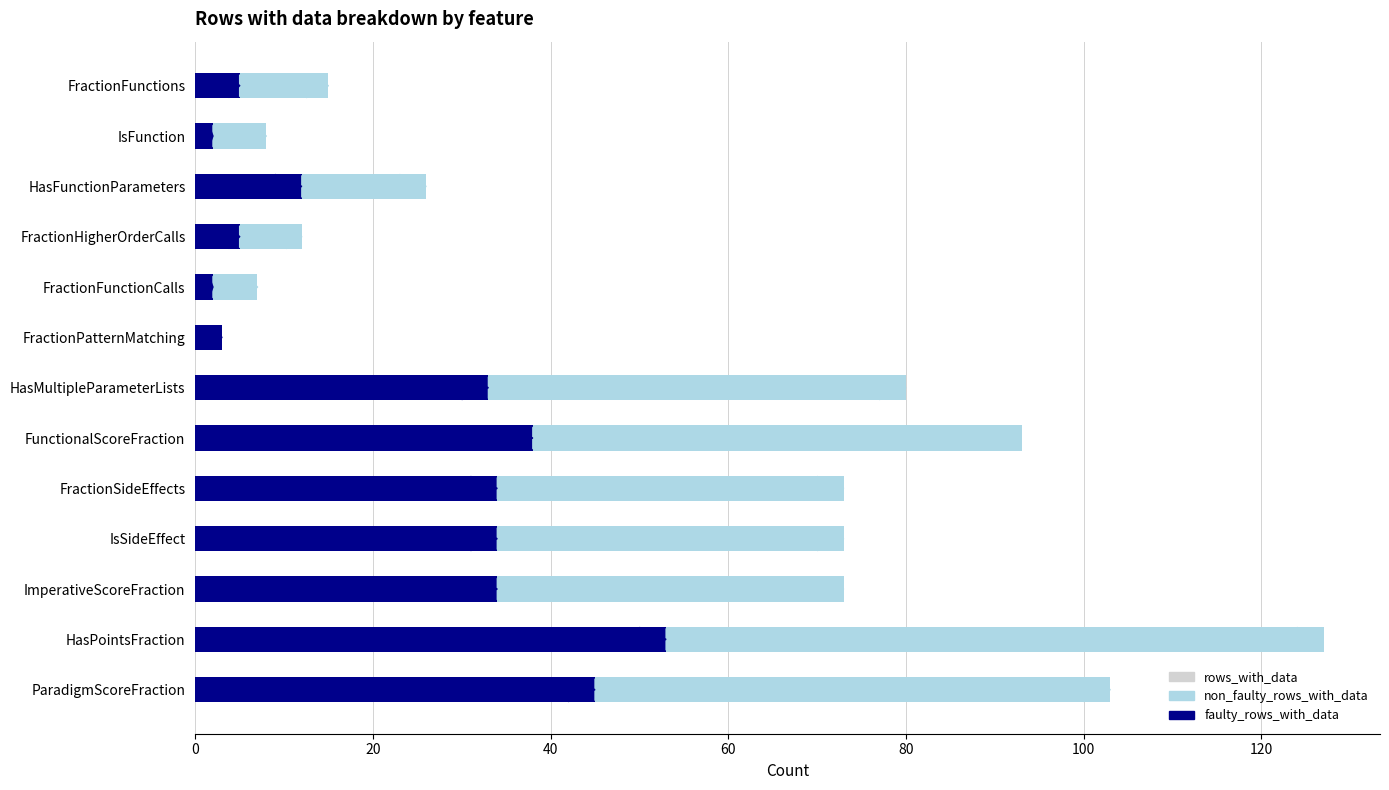

What is the sum of all faulty_rows_with_data values?

300